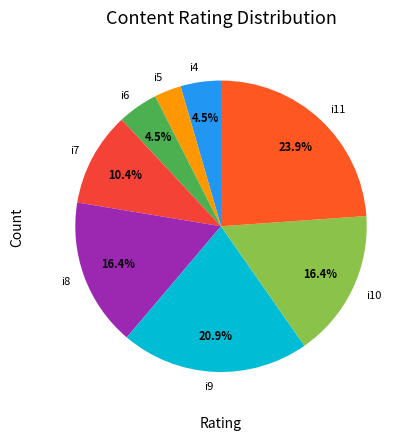

Count the number of slices in the pie.

8